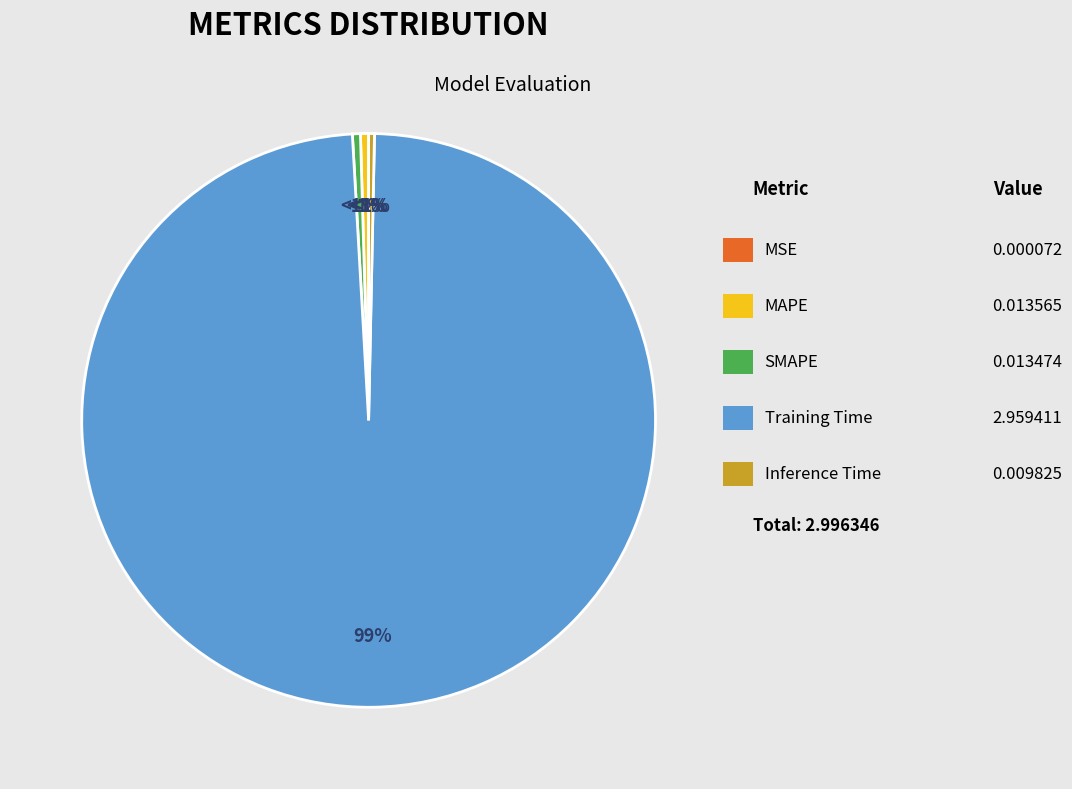

To the nearest percent, what is the average slice percentage?

20%